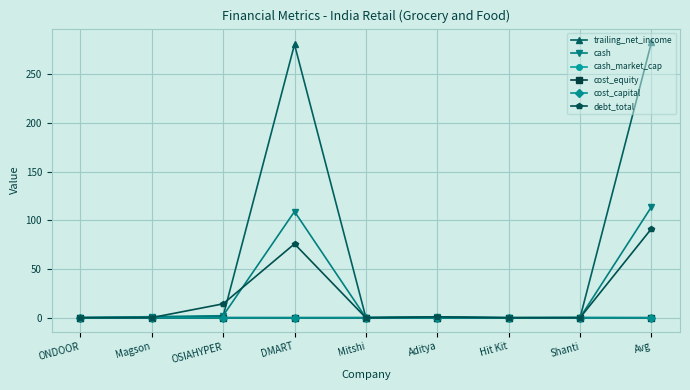

True or false: trailing_net_income has more than 0 points higher than both neighbors.

True